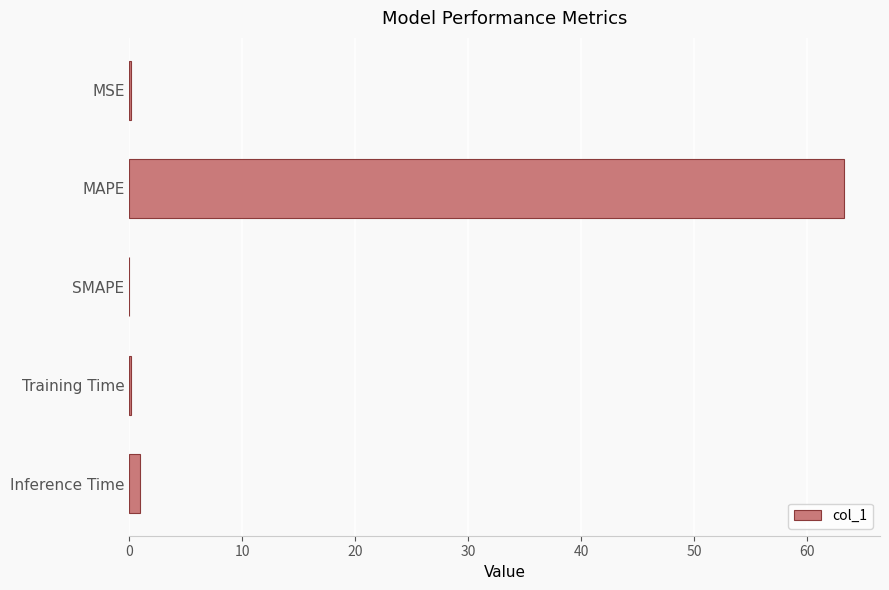

Which label corresponds to the largest value in the chart?

MAPE